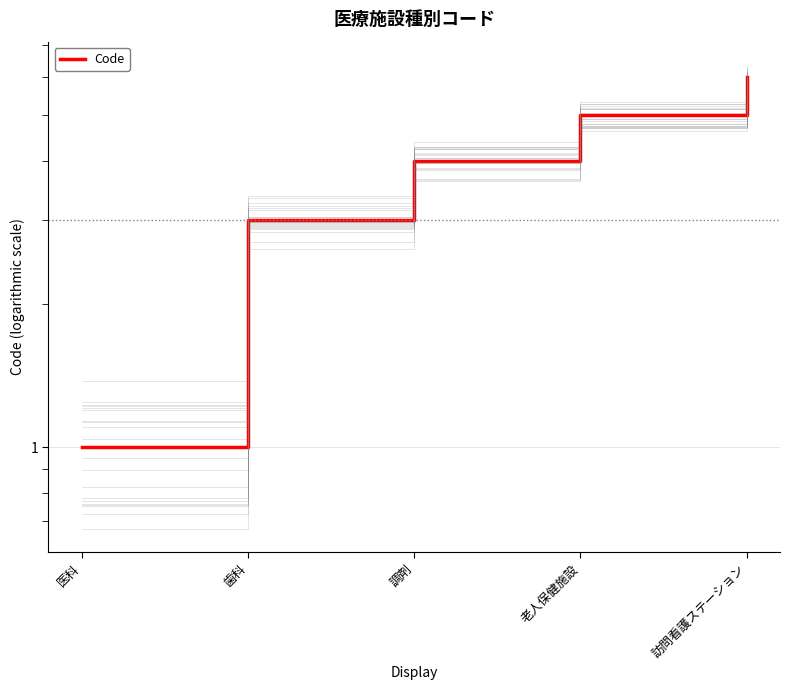

Read the value at 医科.

1